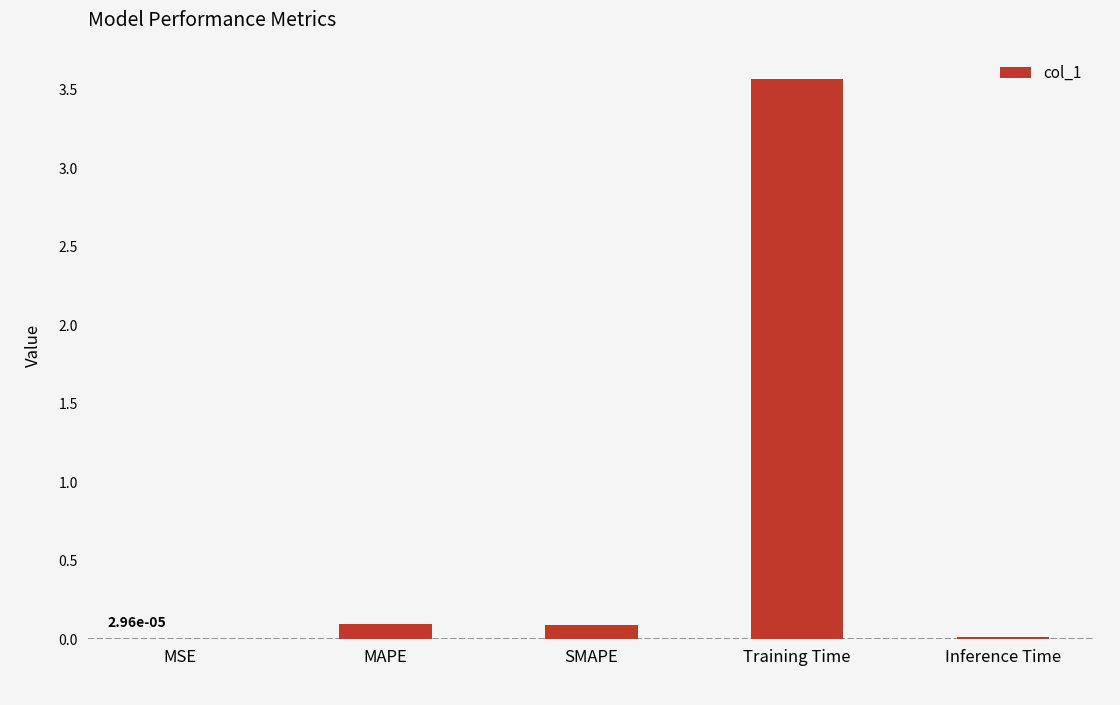

Between MSE and Training Time, which is larger?

Training Time